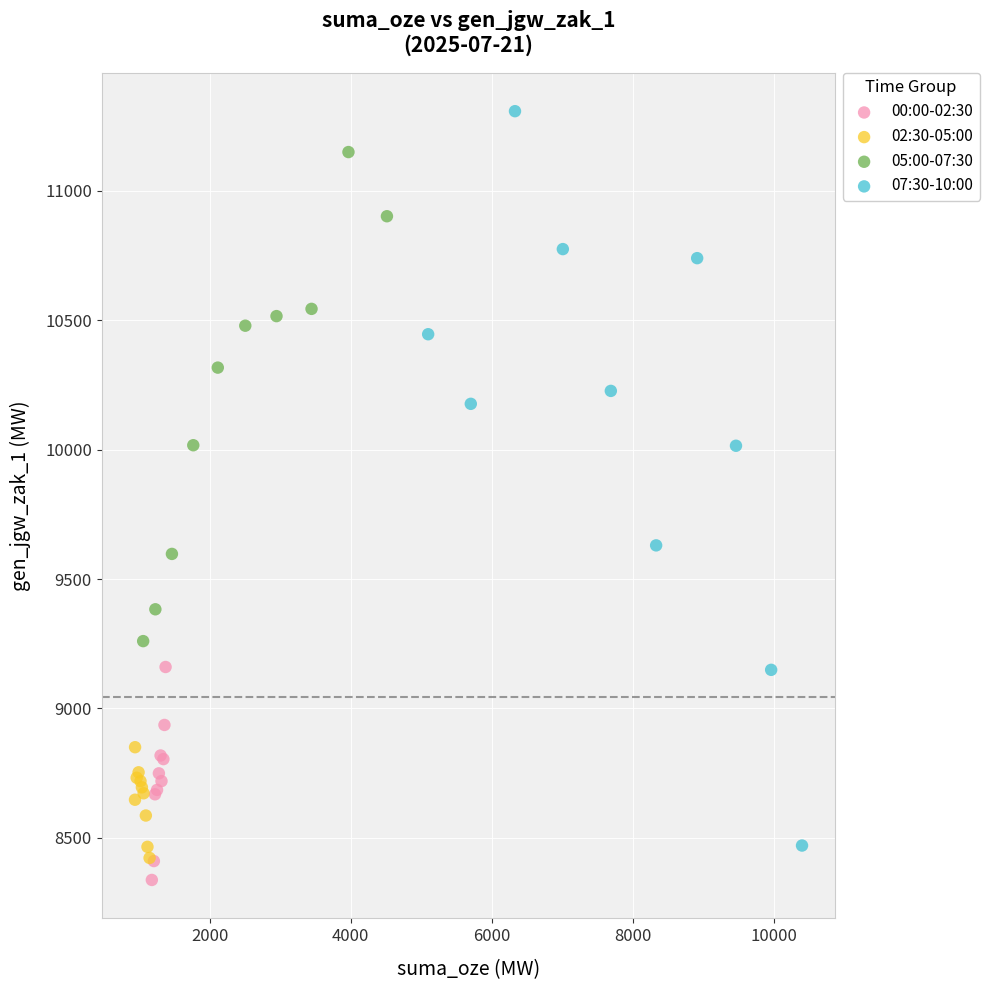

Which series has the widest spread of Y values?

07:30-10:00